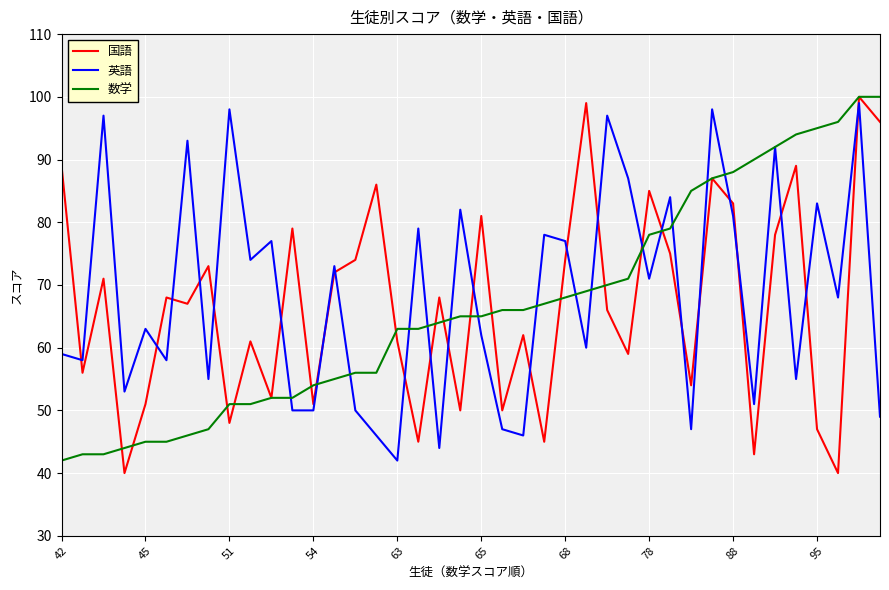

What is the maximum value for 英語?

99